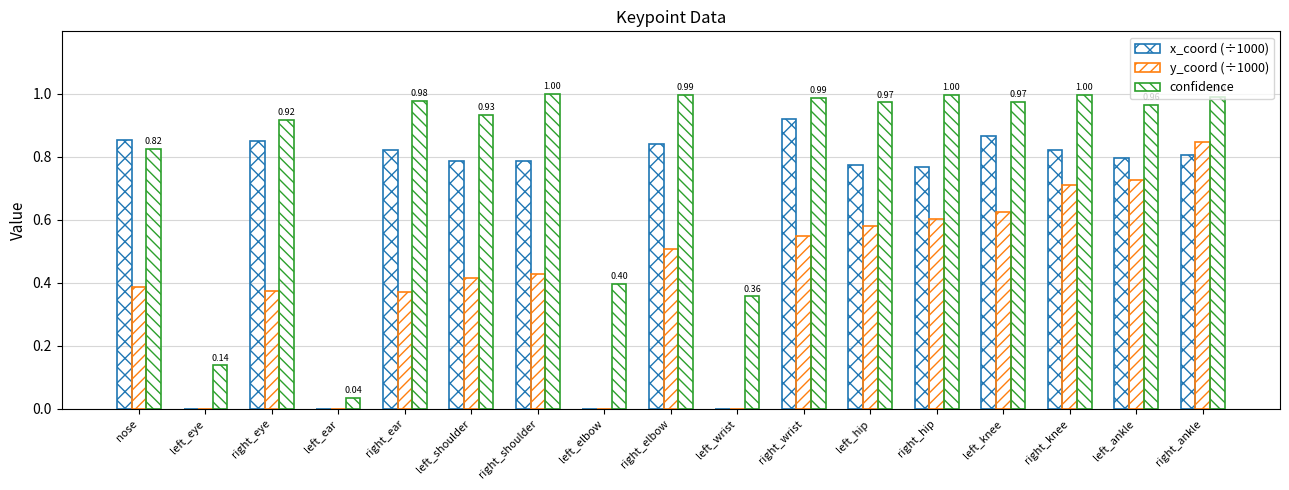

Which series changed the most between nose and right_knee?

y_coord (÷1000)